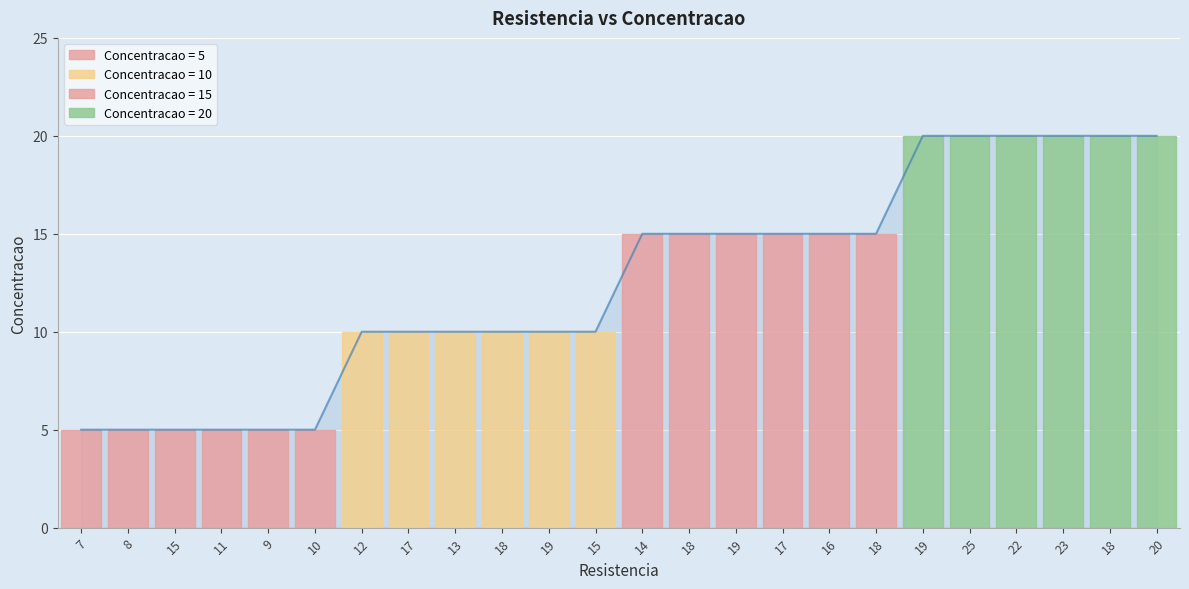

Reading left to right, what are all the values shown in this chart?

5	5	5	5	5	5	10	10	10	10	10	10	15	15	15	15	15	15	20	20	20	20	20	20